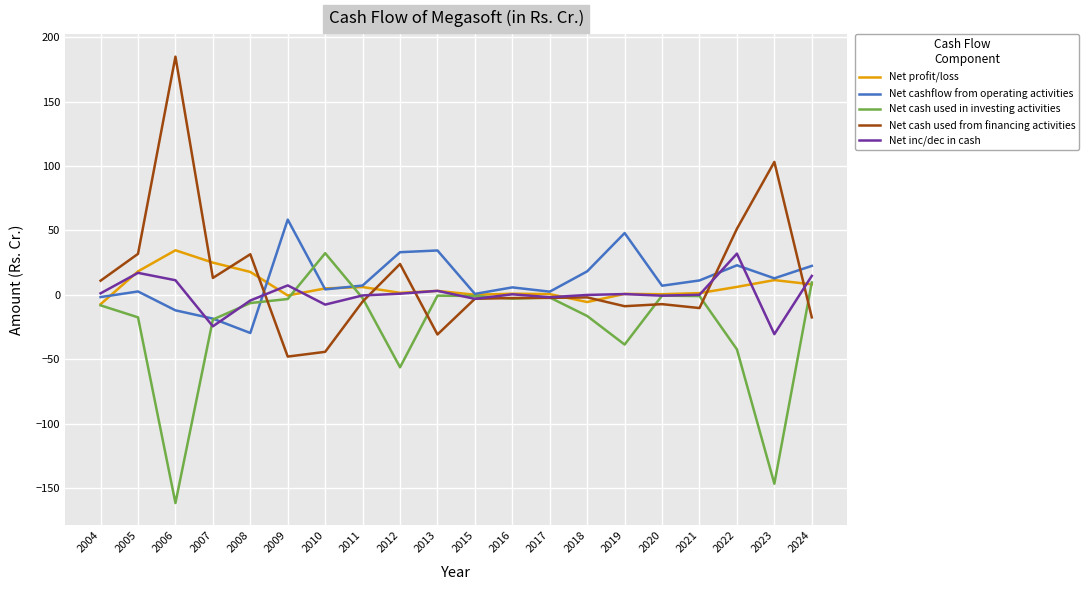

How many lines are shown in the chart?

5